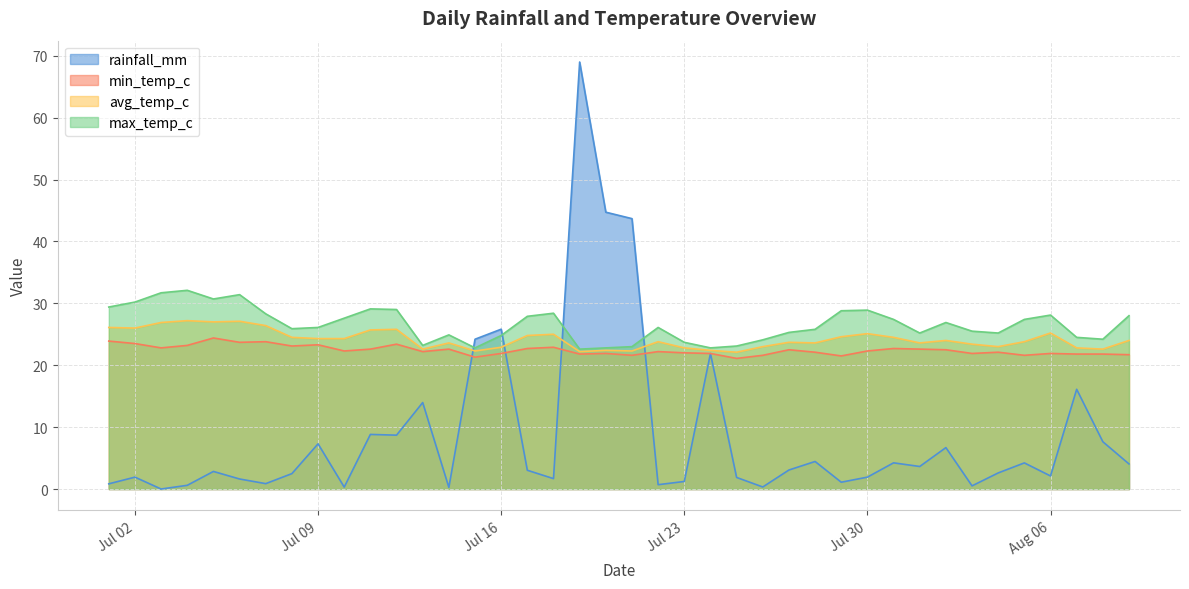

Where does the min_temp_c series first go above 22?

2024-07-01